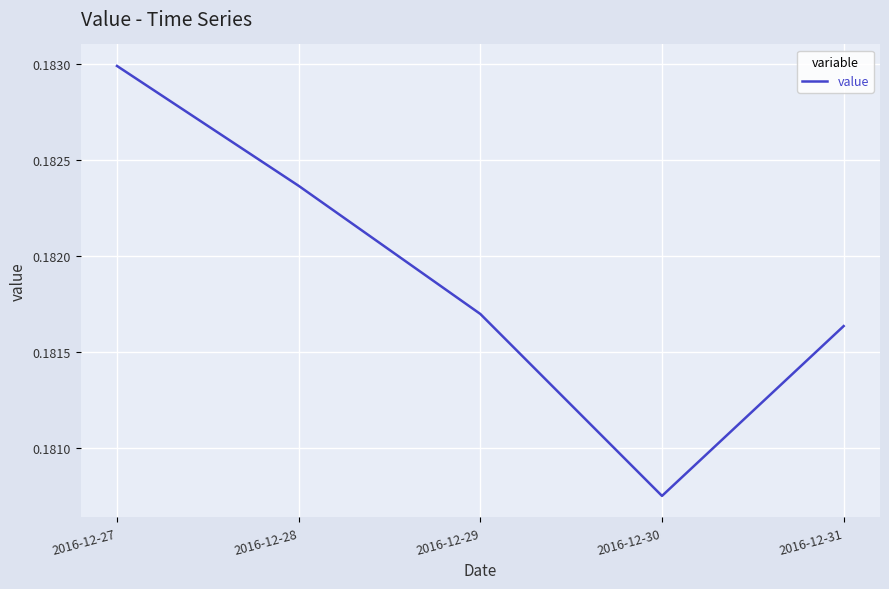

Rank the categories by value from lowest to highest.

2016-12-30, 2016-12-31, 2016-12-29, 2016-12-28, 2016-12-27